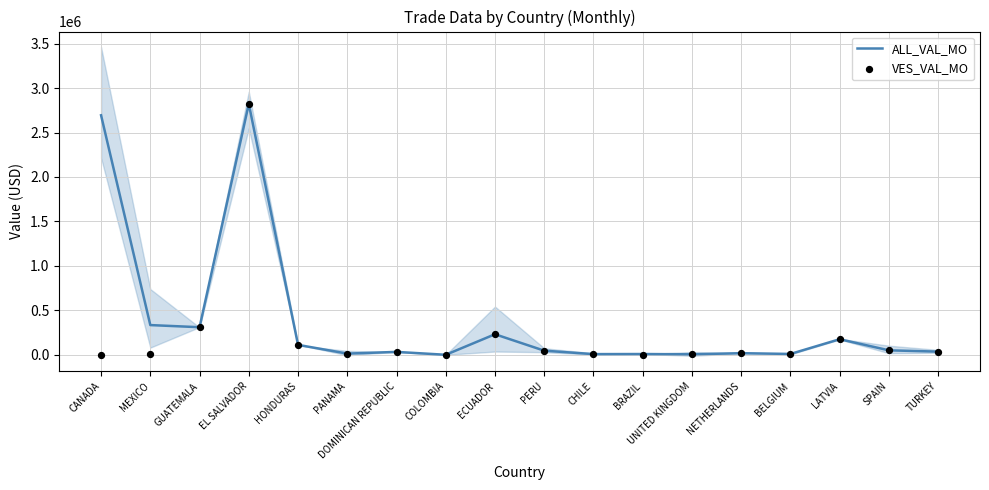

Is the value of VES_VAL_MO at BRAZIL greater than the value of ALL_VAL_MO at SPAIN?

No